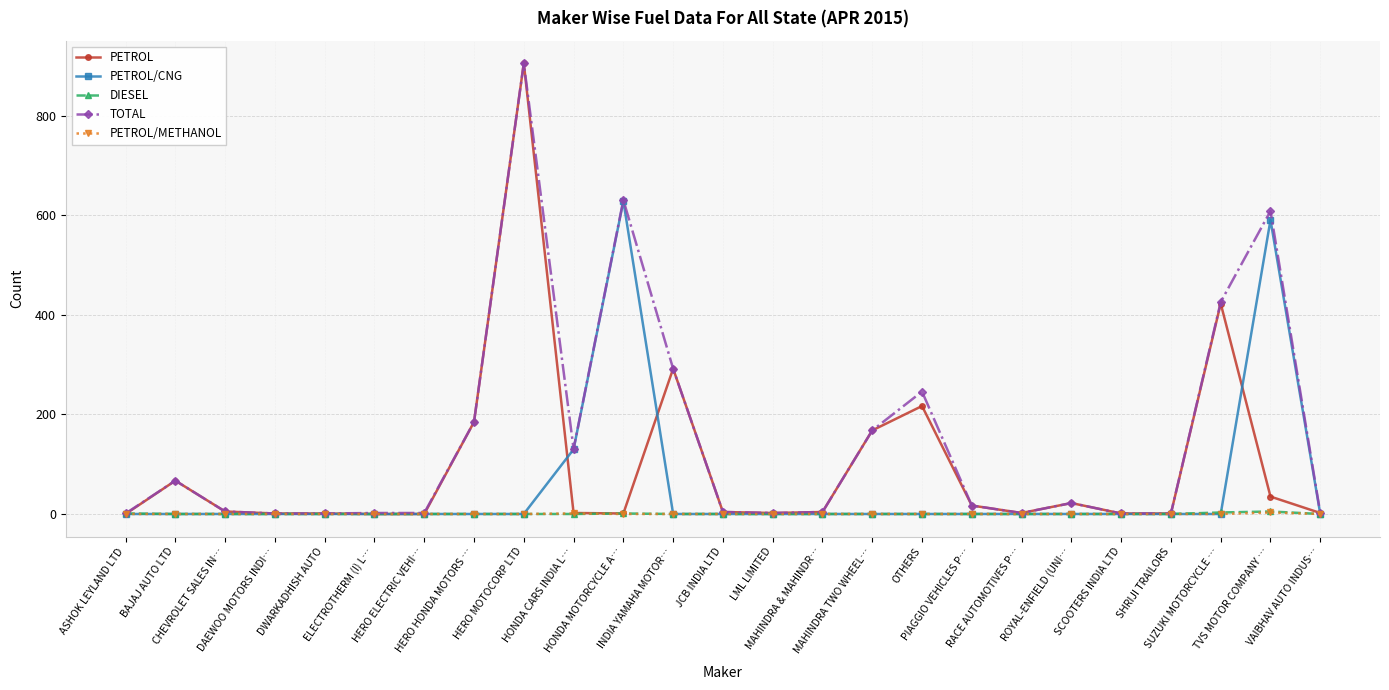

What position from the right is ROYAL-ENFIELD (UNI…?

6